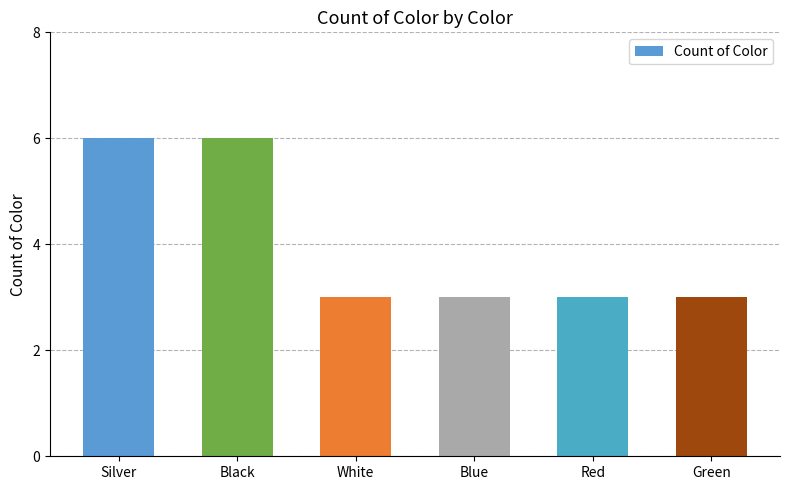

What is the sum of the values at Silver and Green?

9